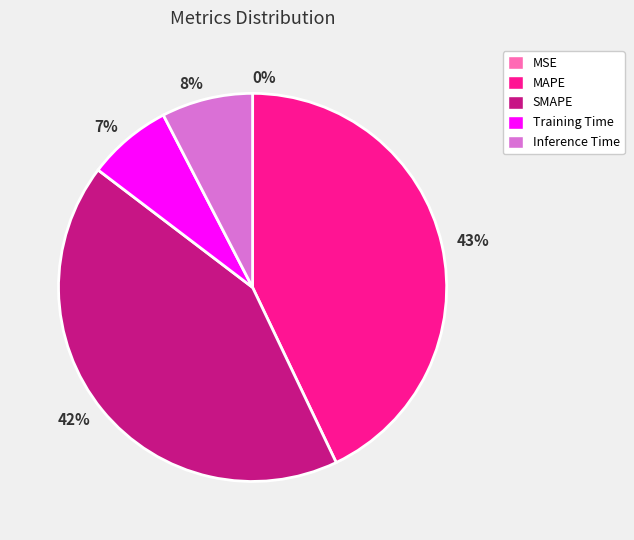

The 43% slice represents 49% of the pie. True or false?

False